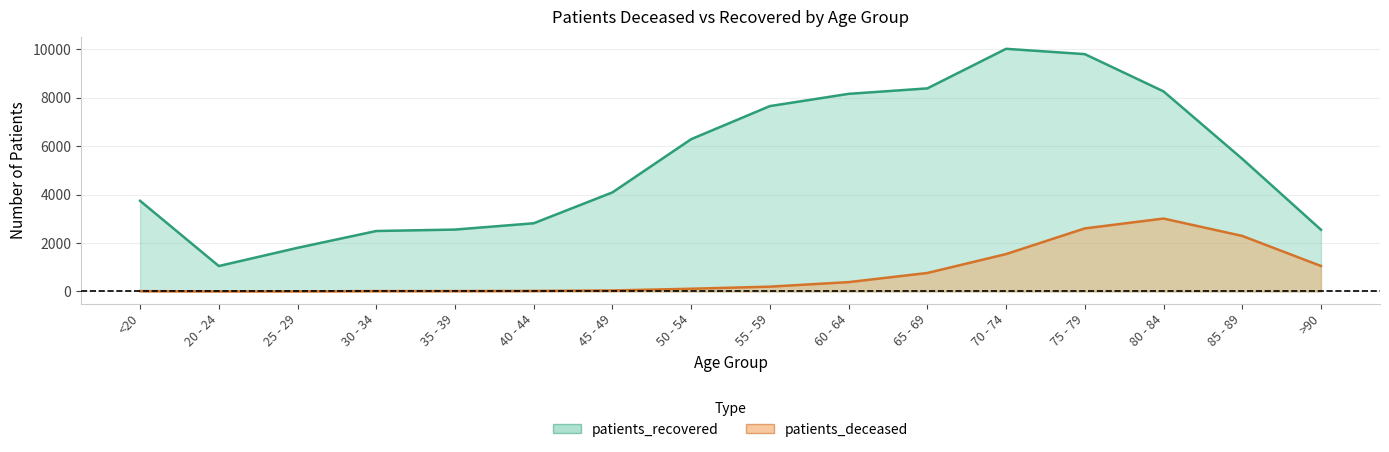

What are all the series names shown in the legend?

patients_deceased, patients_recovered